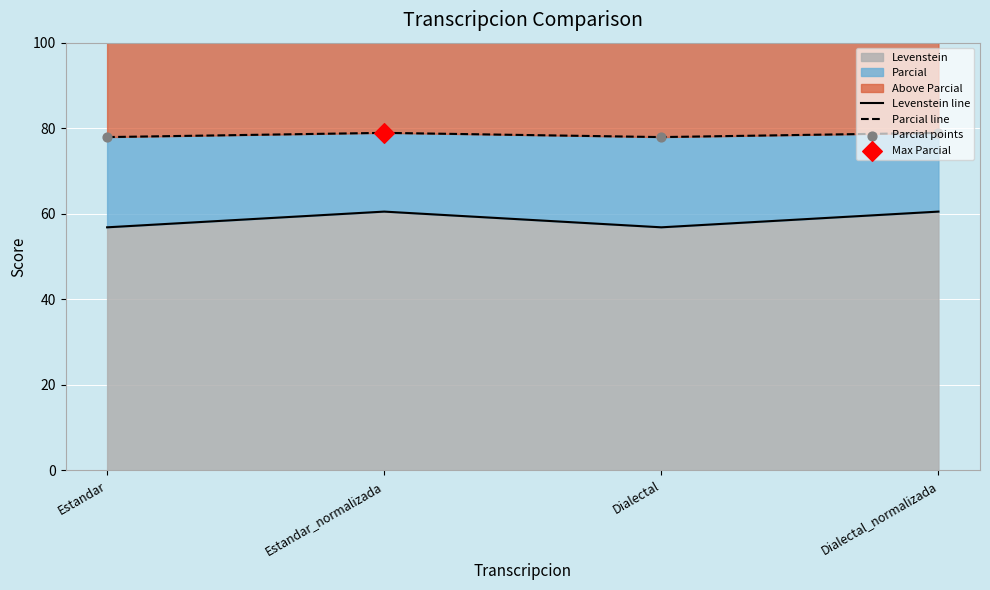

Which series has the largest Y range (max minus min)?

Levenstein line